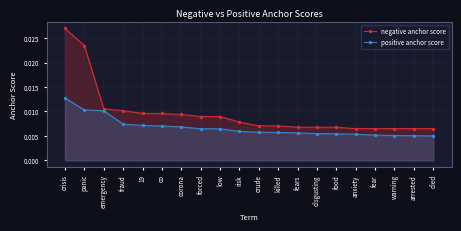

Which series has the widest spread of values?

negative anchor score